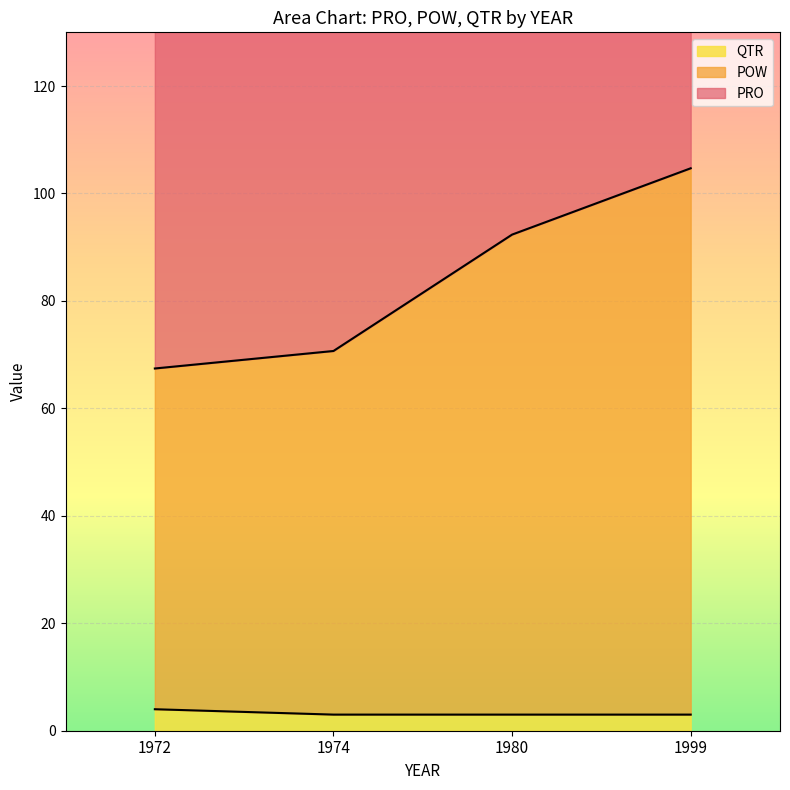

True or false: QTR has a value of 3.0 at 1980.

True